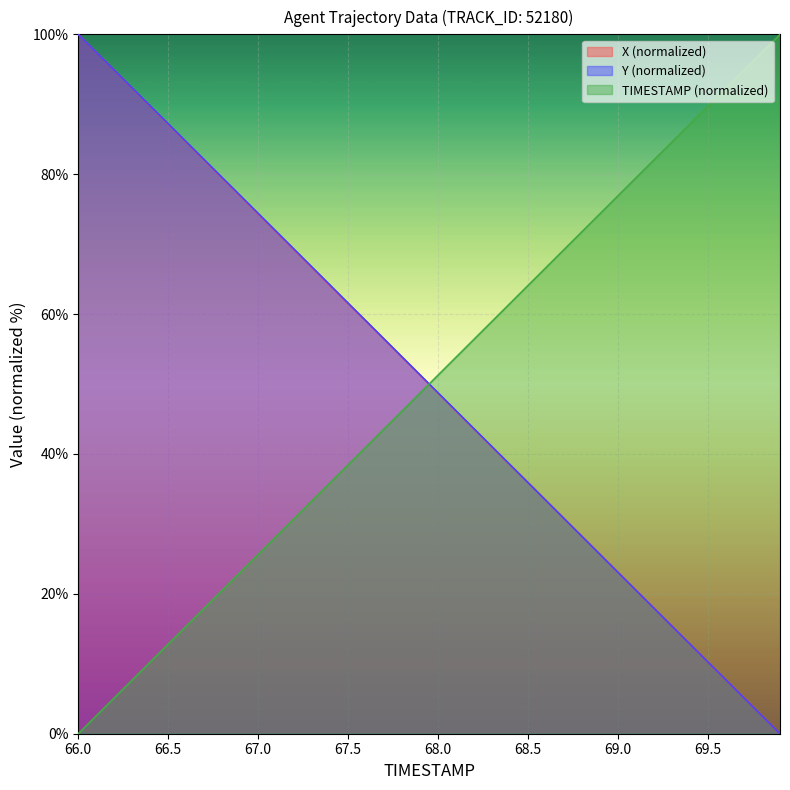

At how many categories does at least one series exceed 41?

40